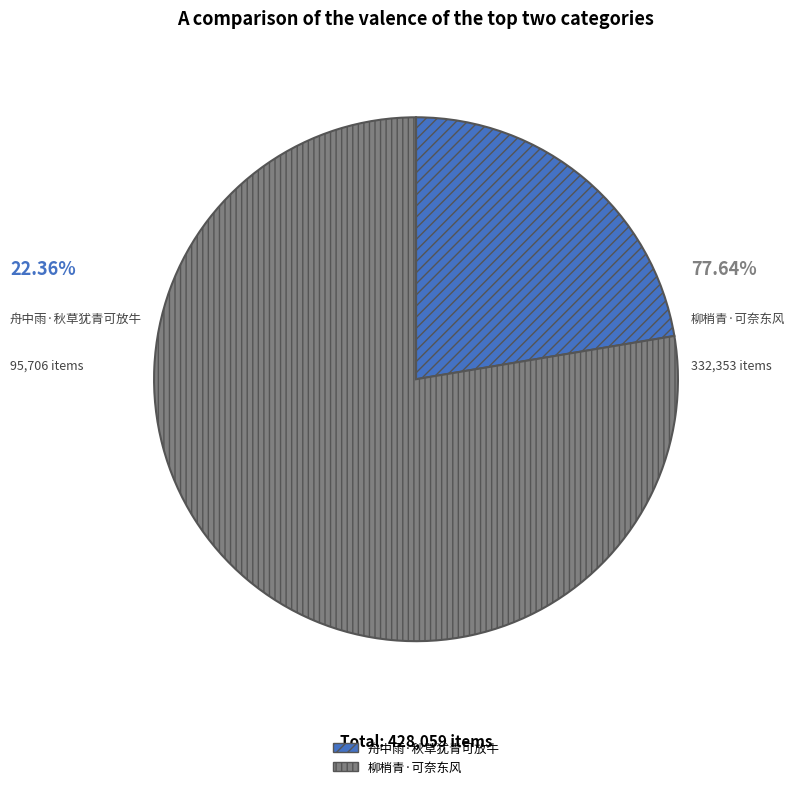

Is there a majority slice in this chart?

Yes